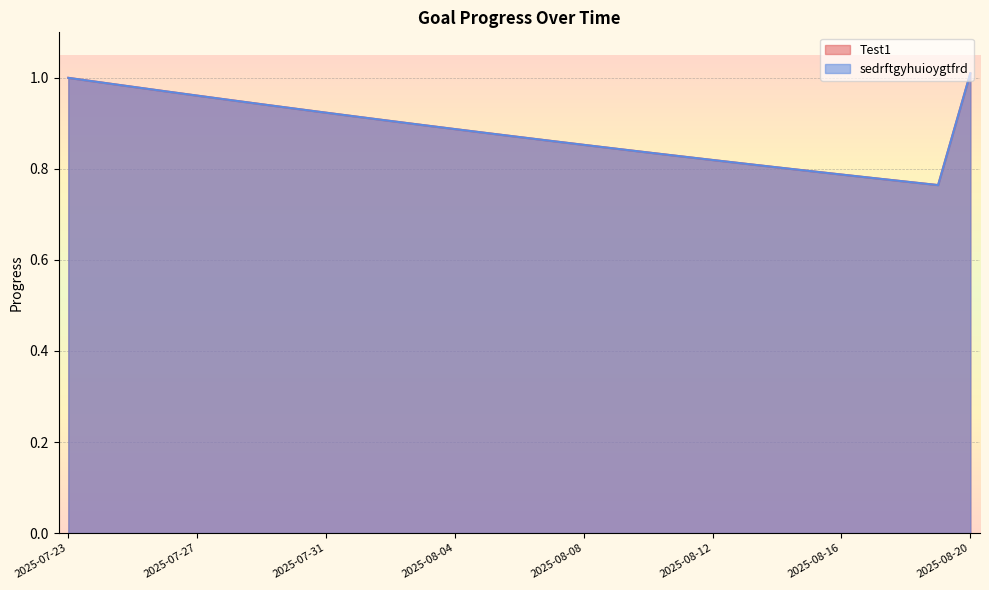

True or false: Test1 and sedrftgyhuioygtfrd intersect in this chart.

False